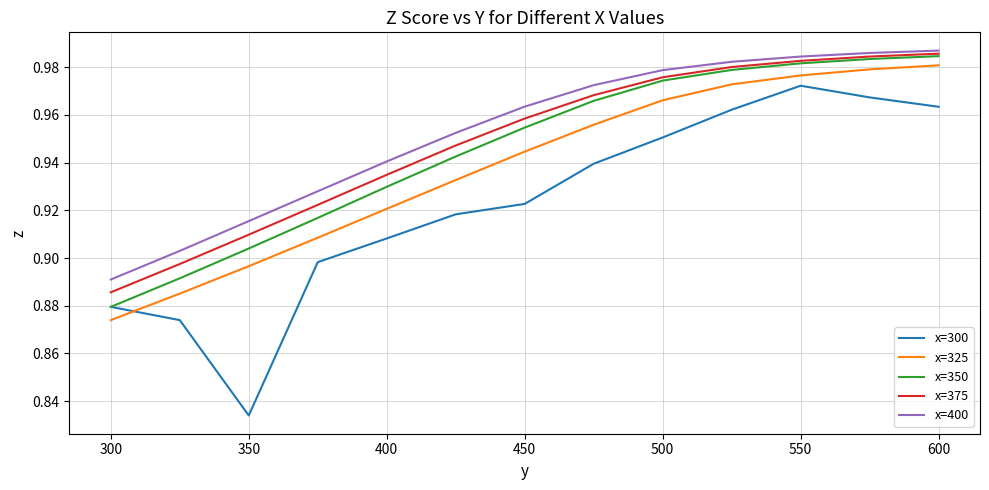

Which series has the largest range (max minus min)?

x=300